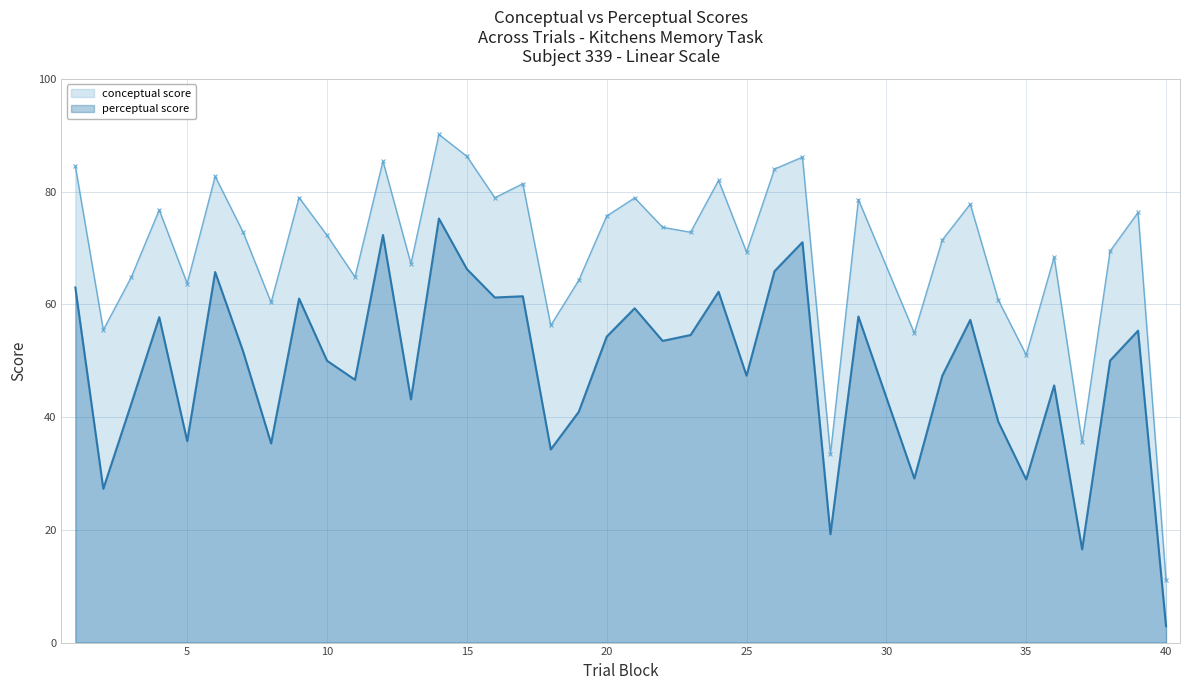

How many categories are shown in the chart?

39